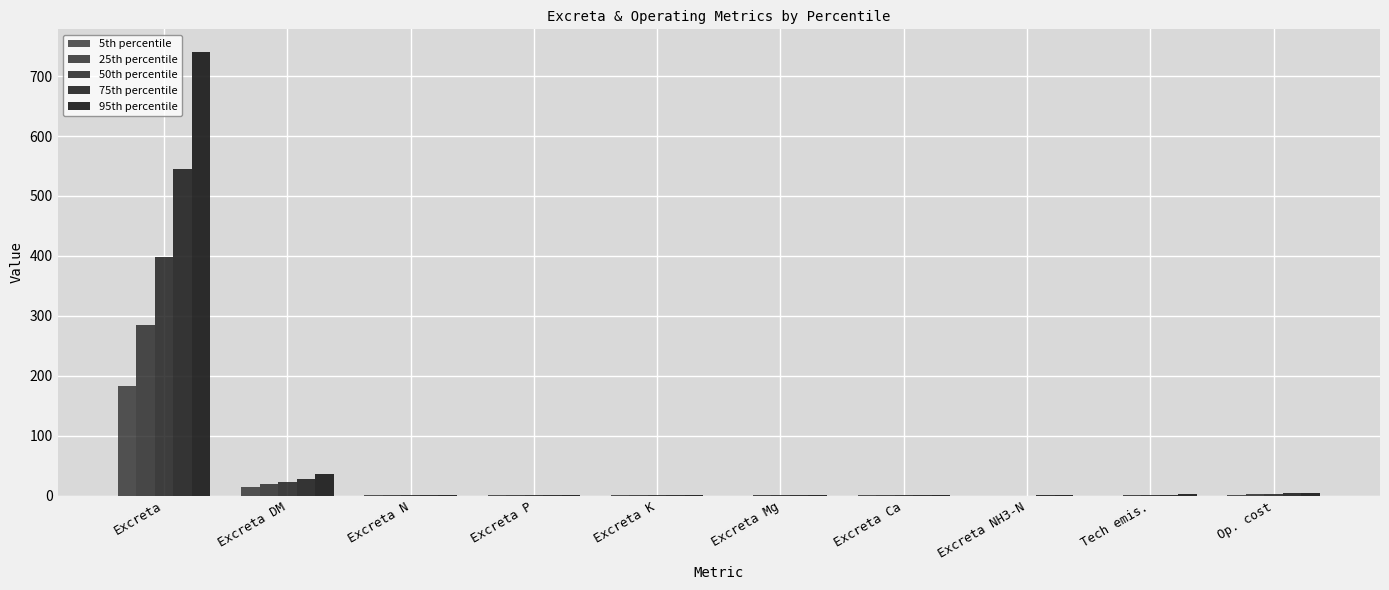

What is the value of the 75th percentile bar at the 6th from the left?

0.2